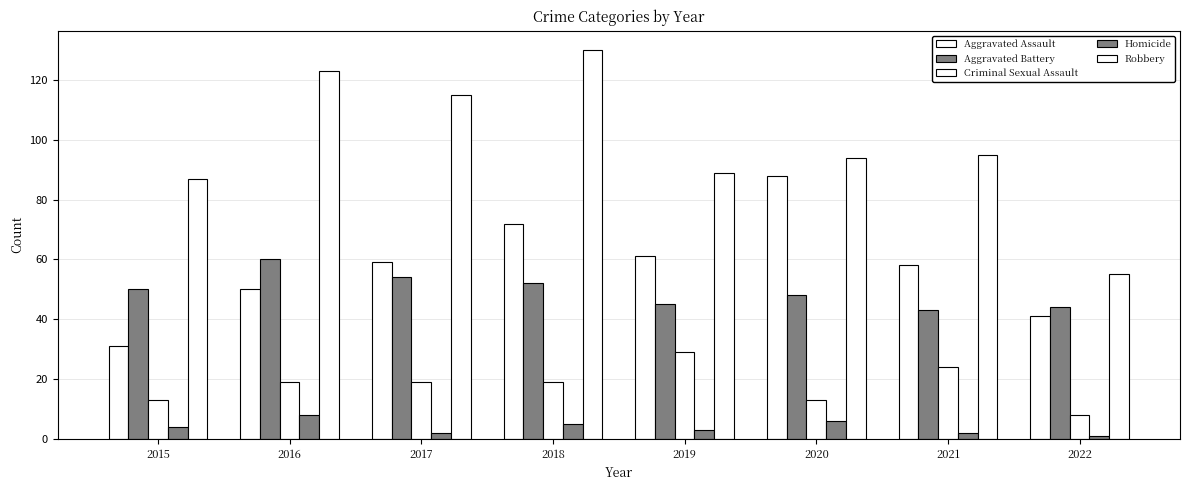

How many data points in Aggravated Battery are less than 50?

4